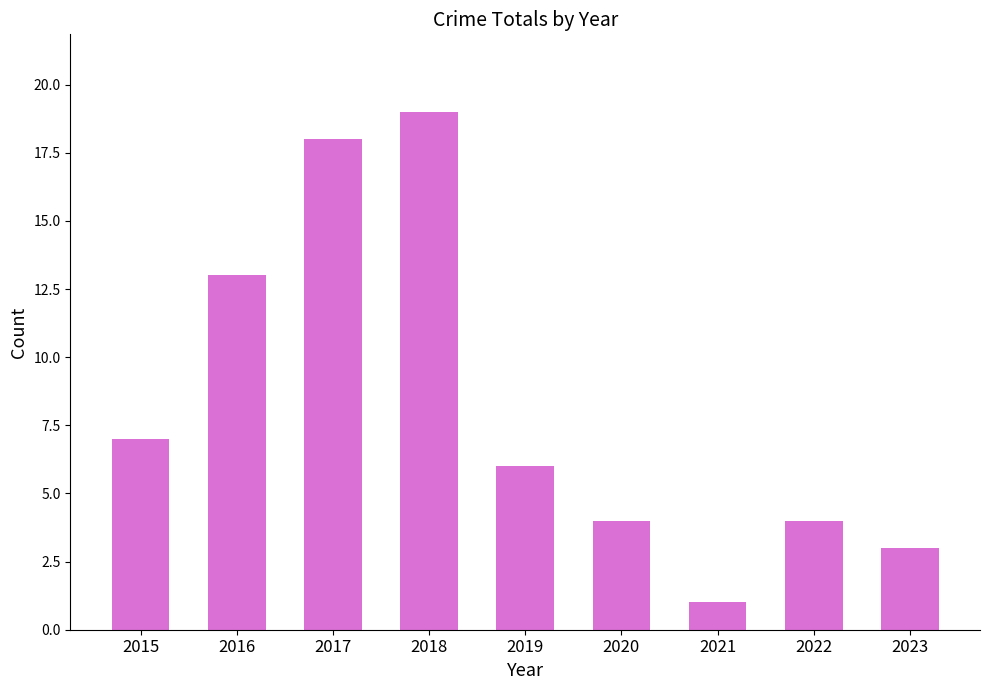

Reading left to right, list all the values displayed in this chart.

2015=7	2016=13	2017=18	2018=19	2019=6	2020=4	2021=1	2022=4	2023=3